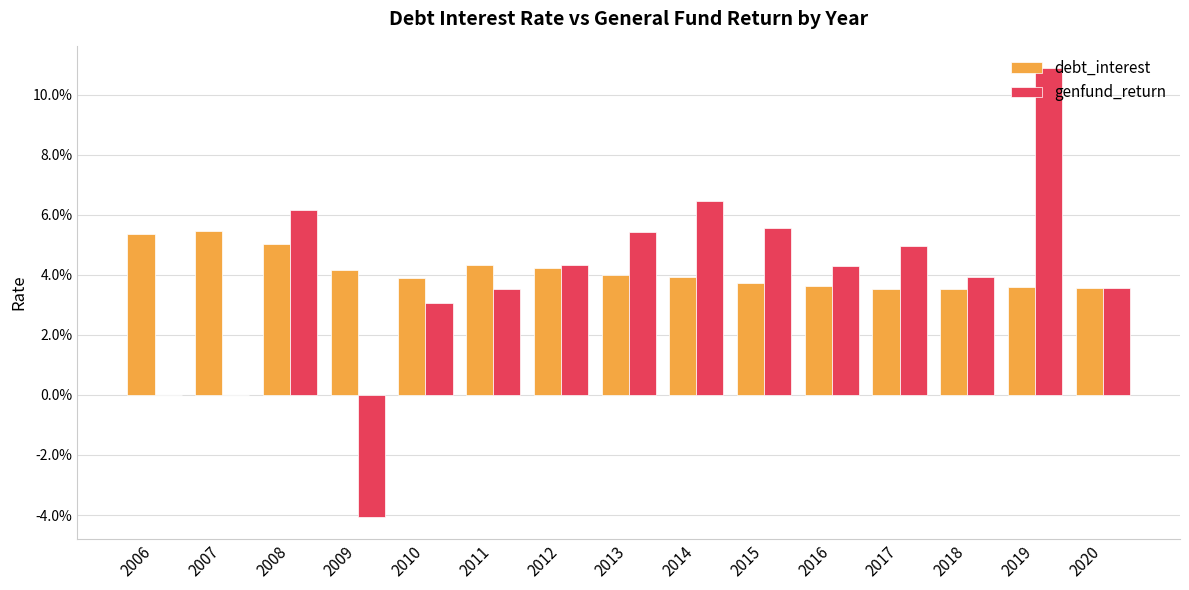

What are all the series names shown in the legend?

debt_interest, genfund_return